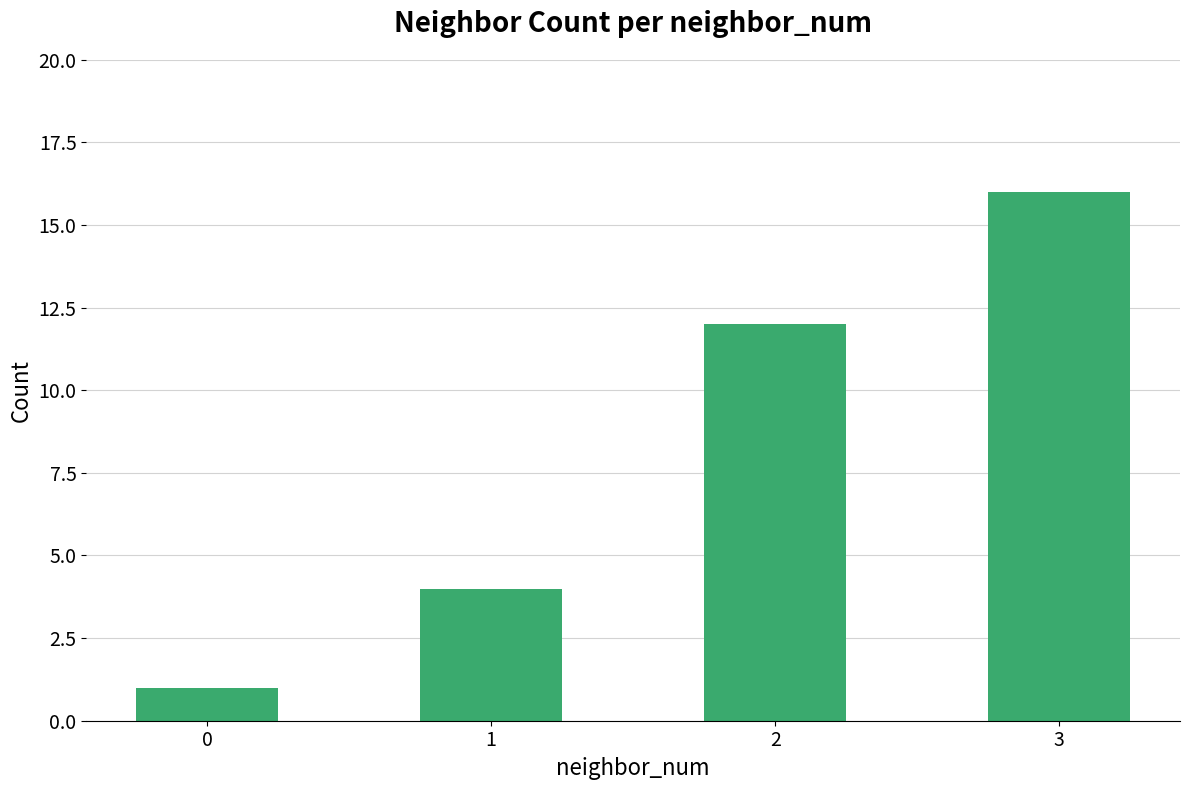

Is it true that the value at 2 is 12?

True